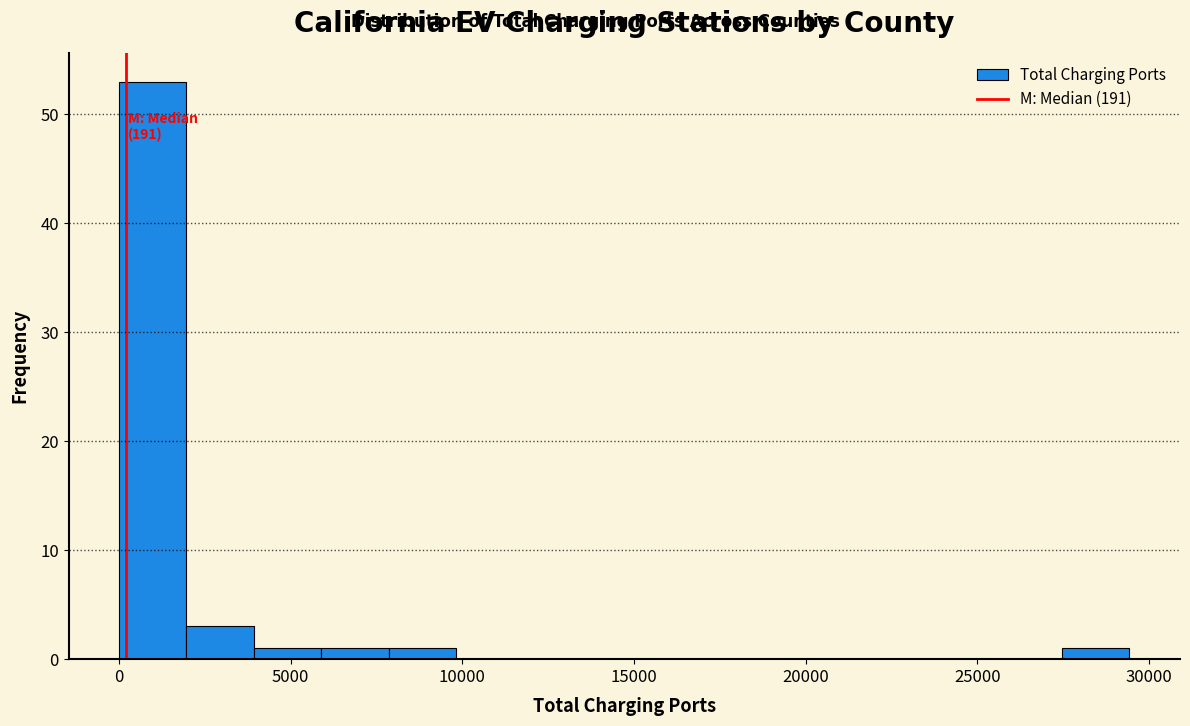

Around what value on the x-axis is the tallest bar? Give the approximate position of its centre, as read against the axis.

1000